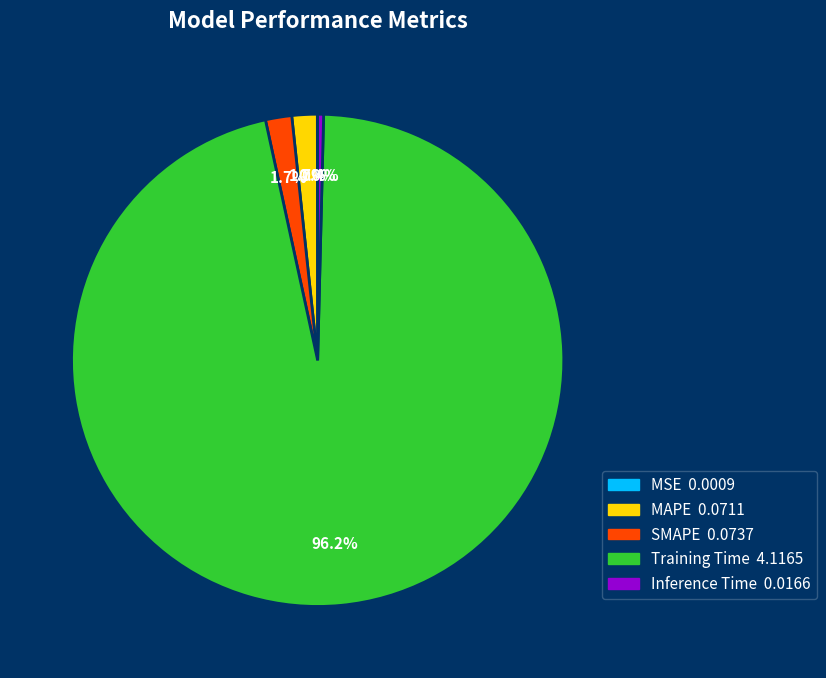

What percentage do Training Time and MAPE together represent?

97.9%